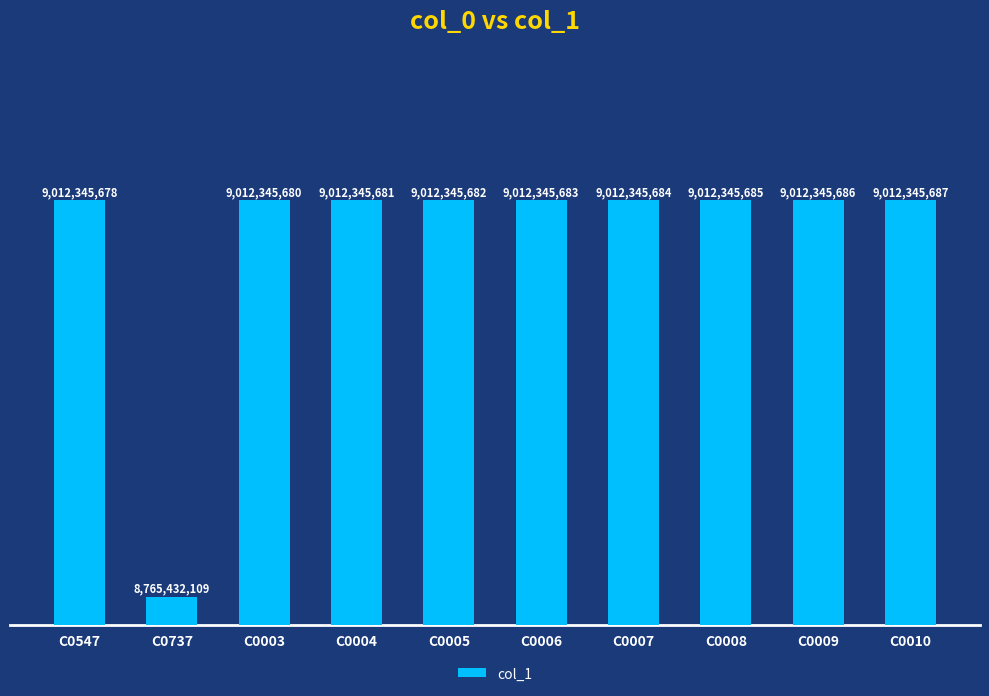

Between C0007 and C0005, which is larger?

C0007